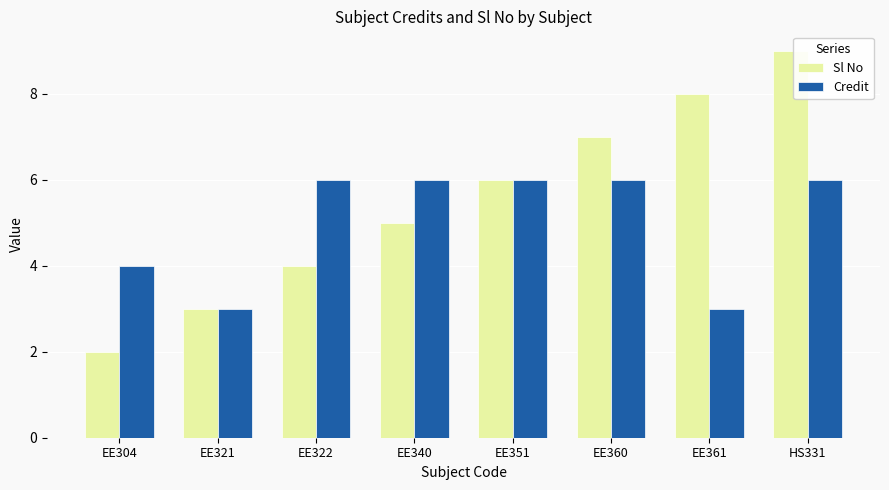

True or false: Sl No has a value of 6 at EE322.

False